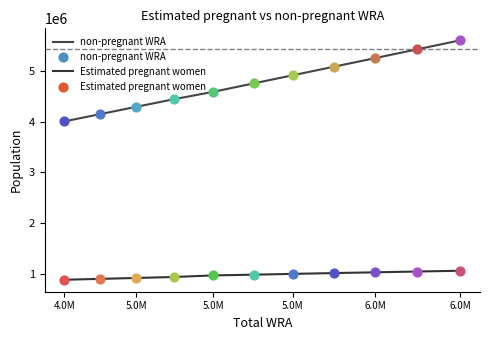

At how many categories does at least one series exceed 2224818?

11